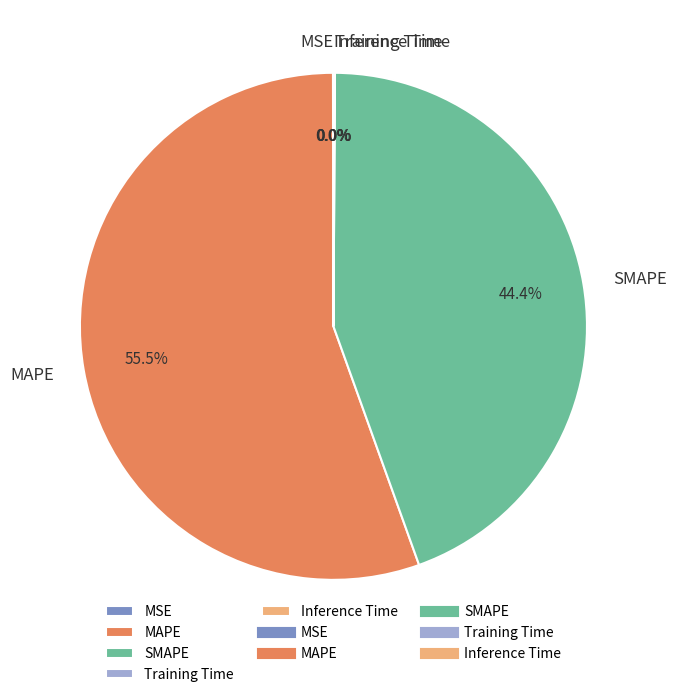

What is the largest slice in the pie chart?

MAPE